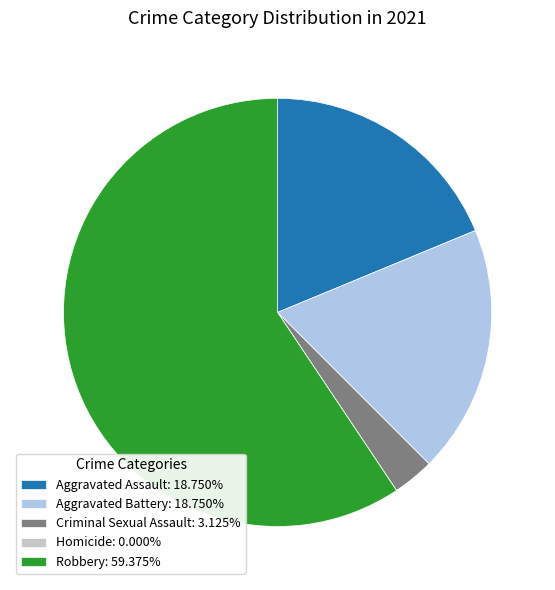

Does Aggravated Battery represent more than half of the total?

No